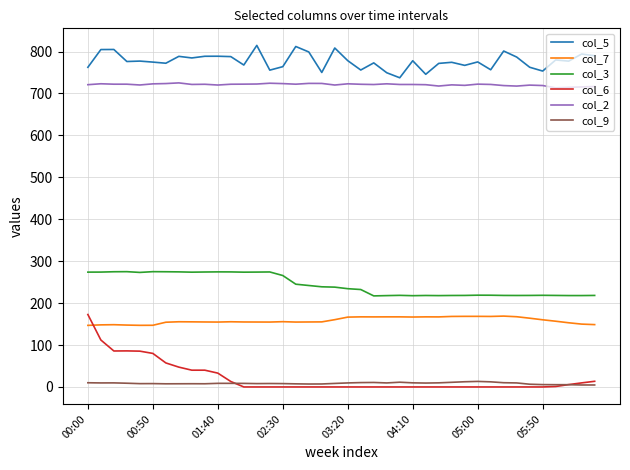

Which series has the largest total across all categories?

col_5